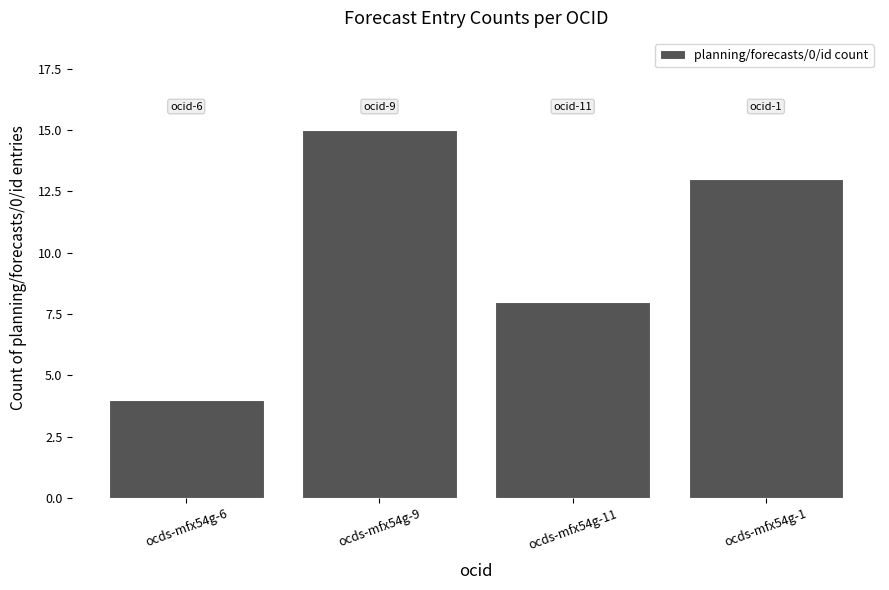

Are the bars horizontal?

No